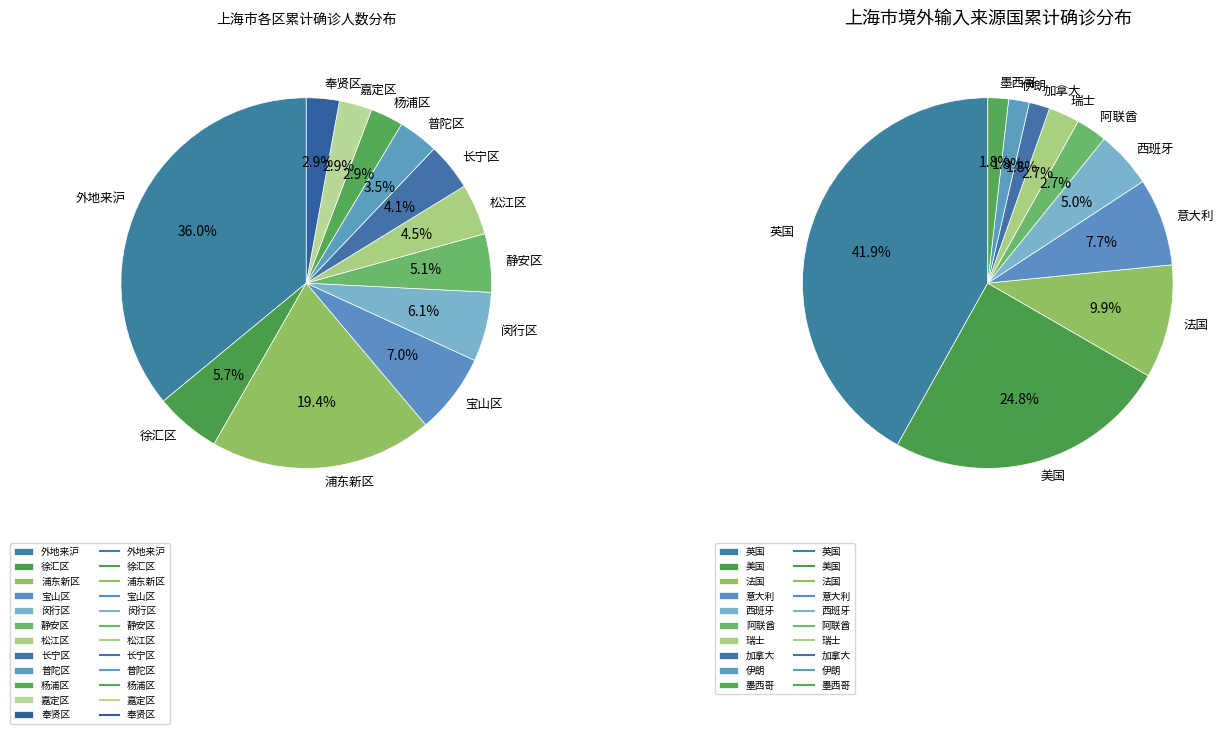

Approximately how many times larger is the value at 浦东新区 compared to 长宁区?

4.7